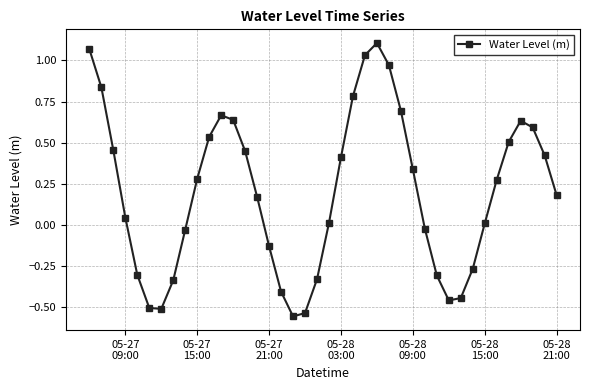

How many interior local valleys (lower than both neighbors) does the data have?

3